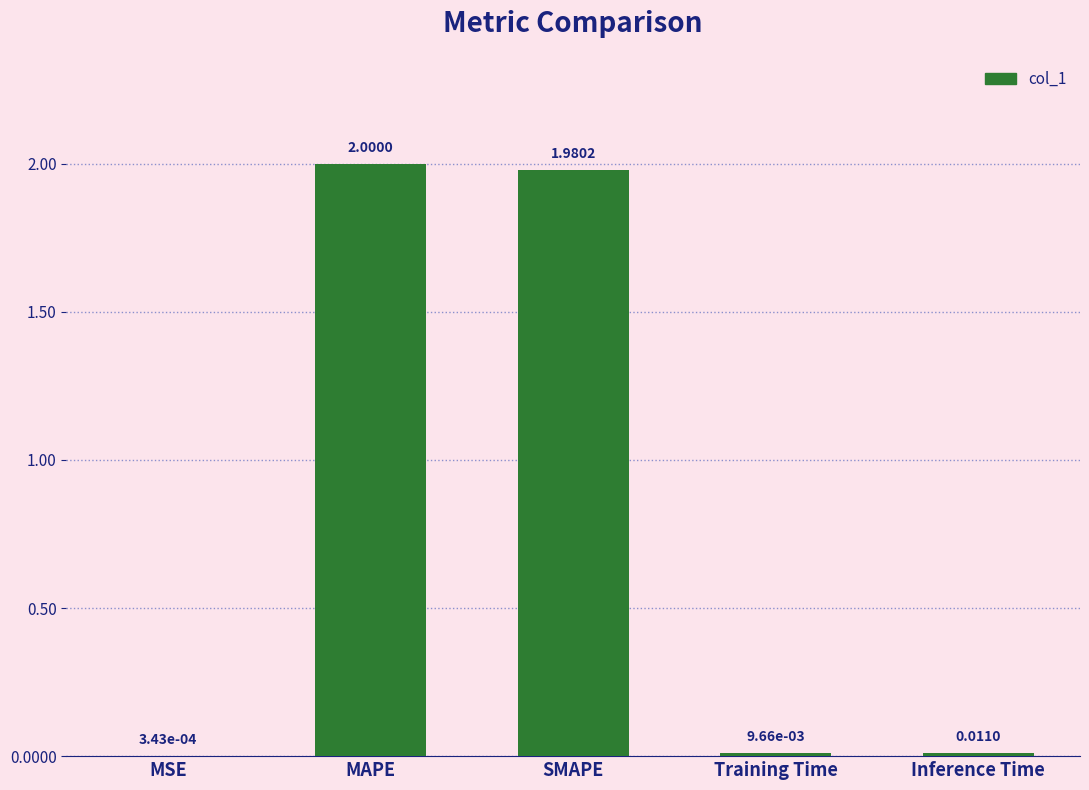

Where is the data nearest to the value 1?

SMAPE